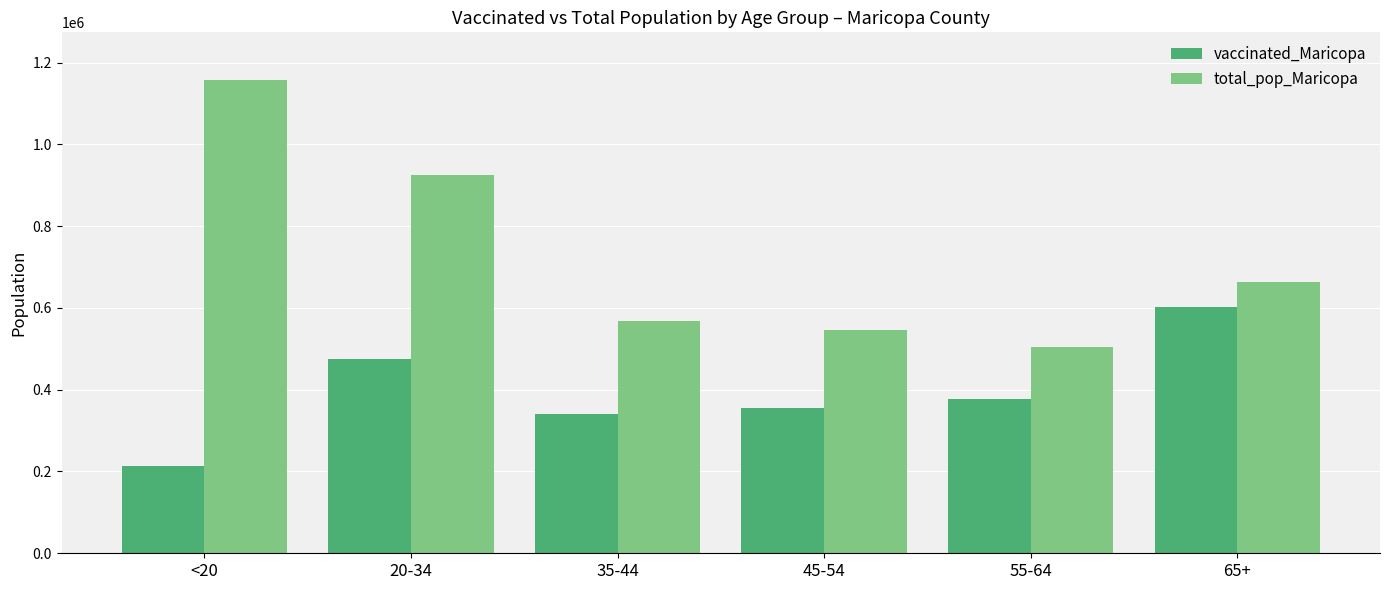

Is the value of vaccinated_Maricopa at 45-54 greater than the value of total_pop_Maricopa at 65+?

No